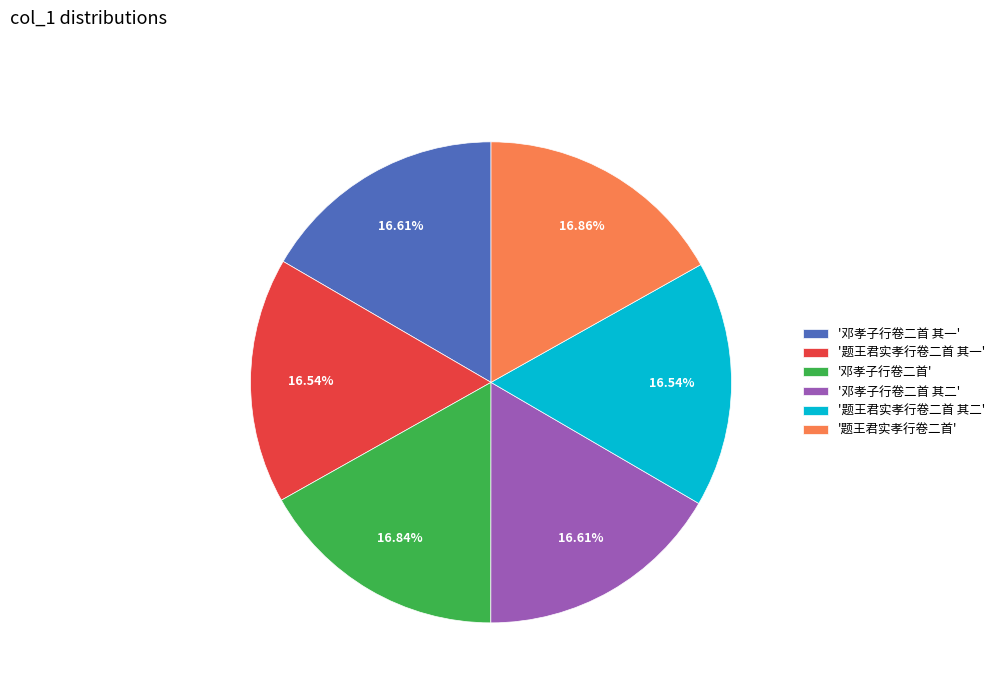

Does '邓孝子行卷二首' account for over 50% of the chart?

No